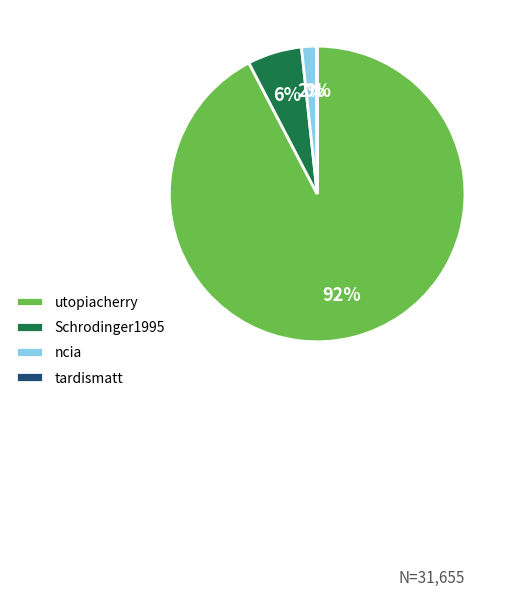

Which category has the biggest portion of the pie?

utopiacherry